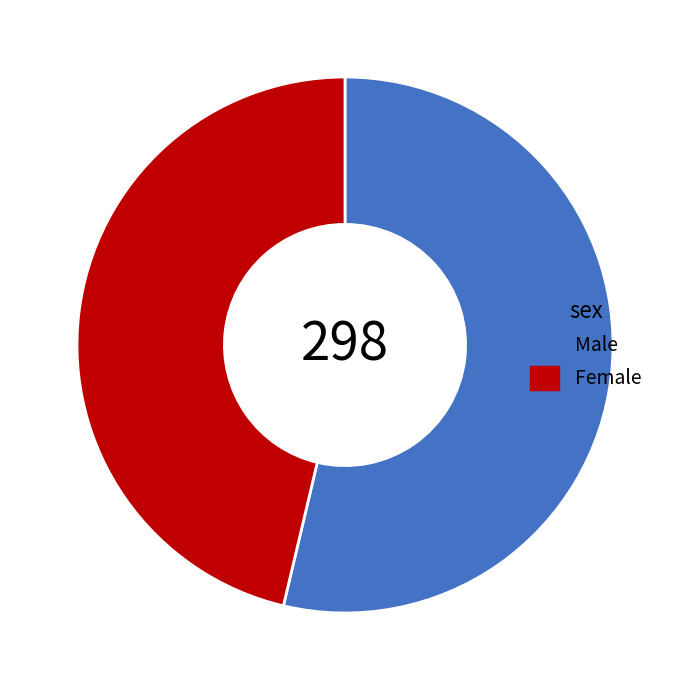

Approximately how many times larger is the value at Male compared to Female?

1.2